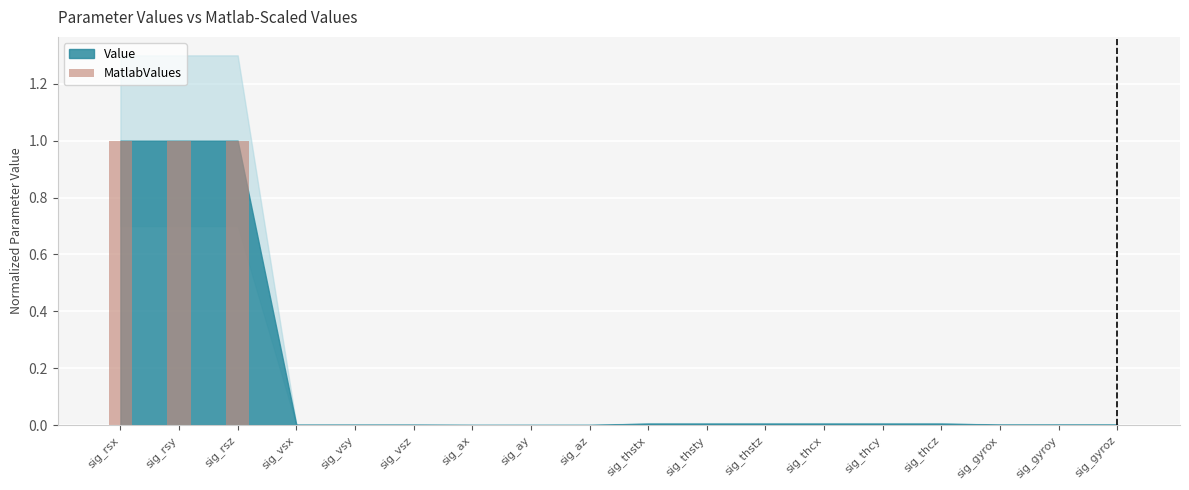

What is the sum of all values?

3.0